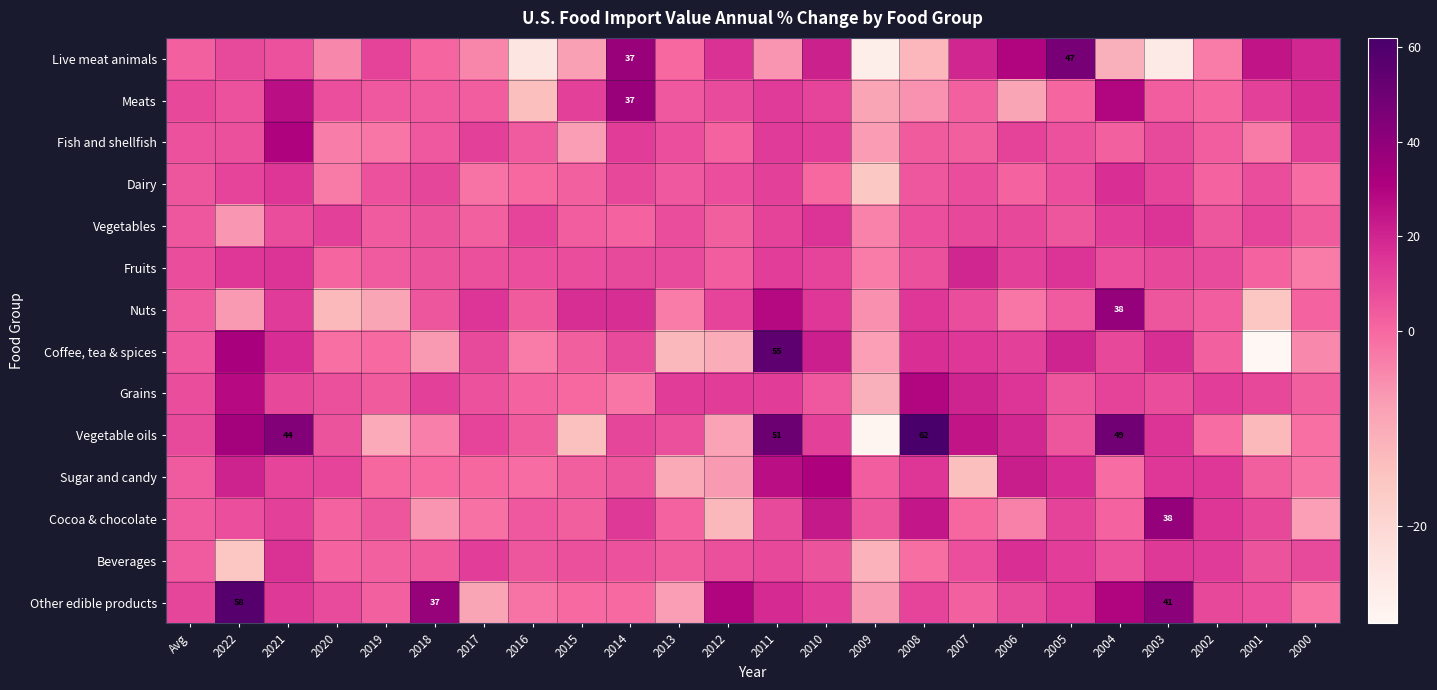

Between Avg and 2009, which series saw the biggest shift?

Vegetable oils